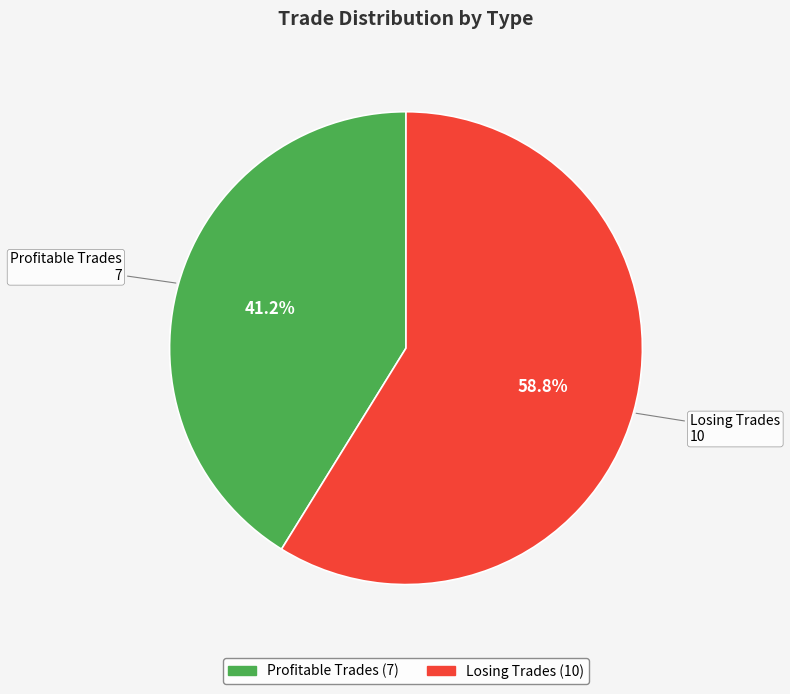

True or false: Losing Trades accounts for 68% of the total.

False